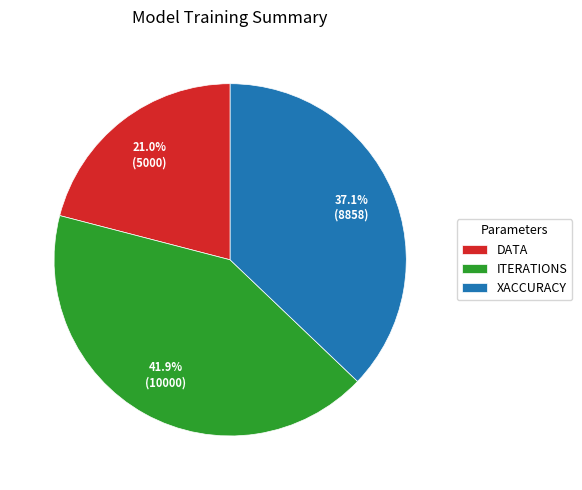

Count the number of slices in the pie.

3